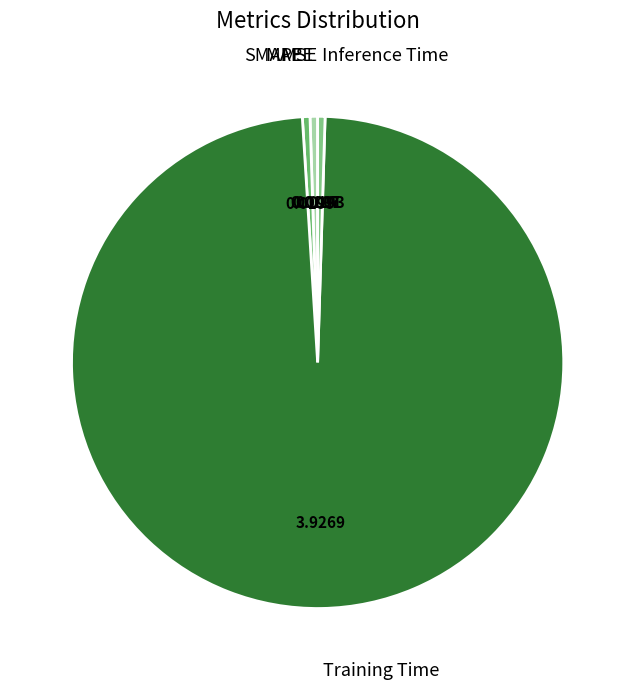

To the nearest percent, what is the average slice percentage?

20%